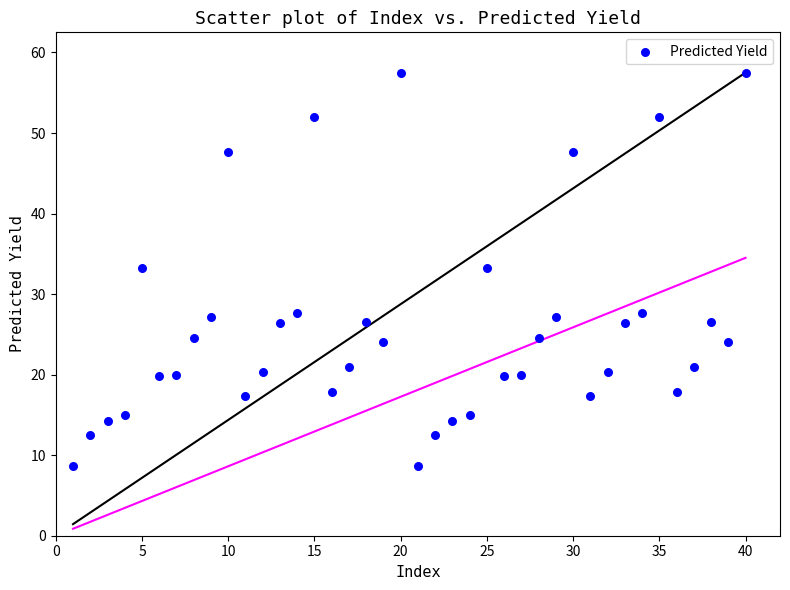

What is the range of X values (max minus min)?

39.0